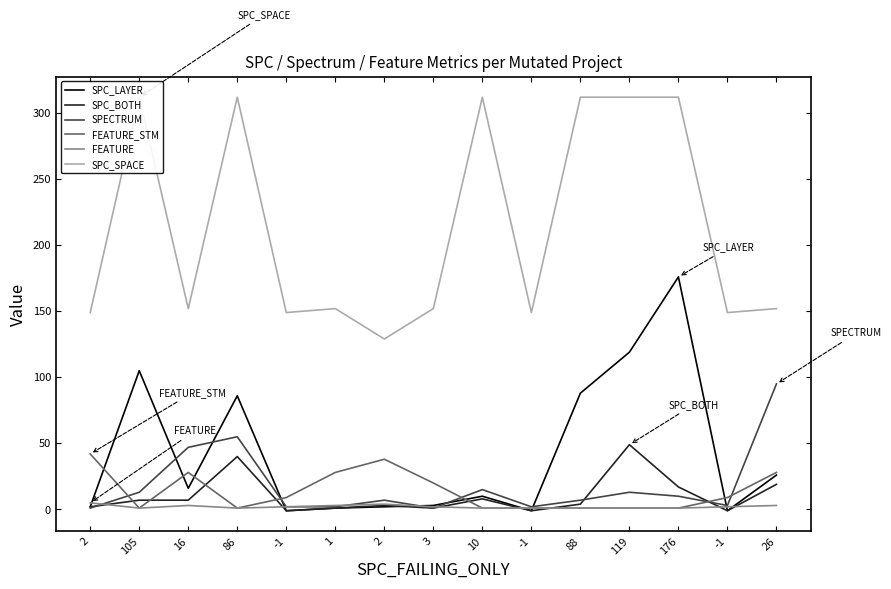

Which series has the largest total across all categories?

SPC_SPACE